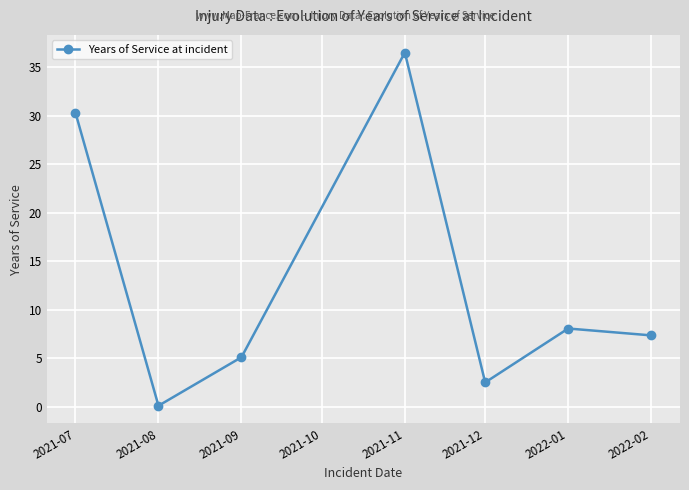

Rank the categories by value from lowest to highest.

2021-08, 2021-12, 2021-09, 2022-02, 2022-01, 2021-07, 2021-11